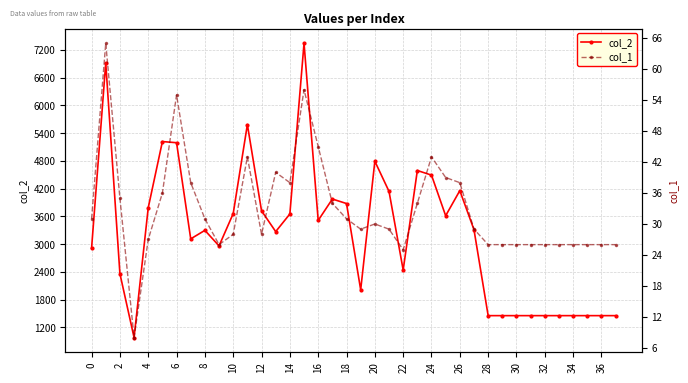

What is the maximum value for col_1?

65